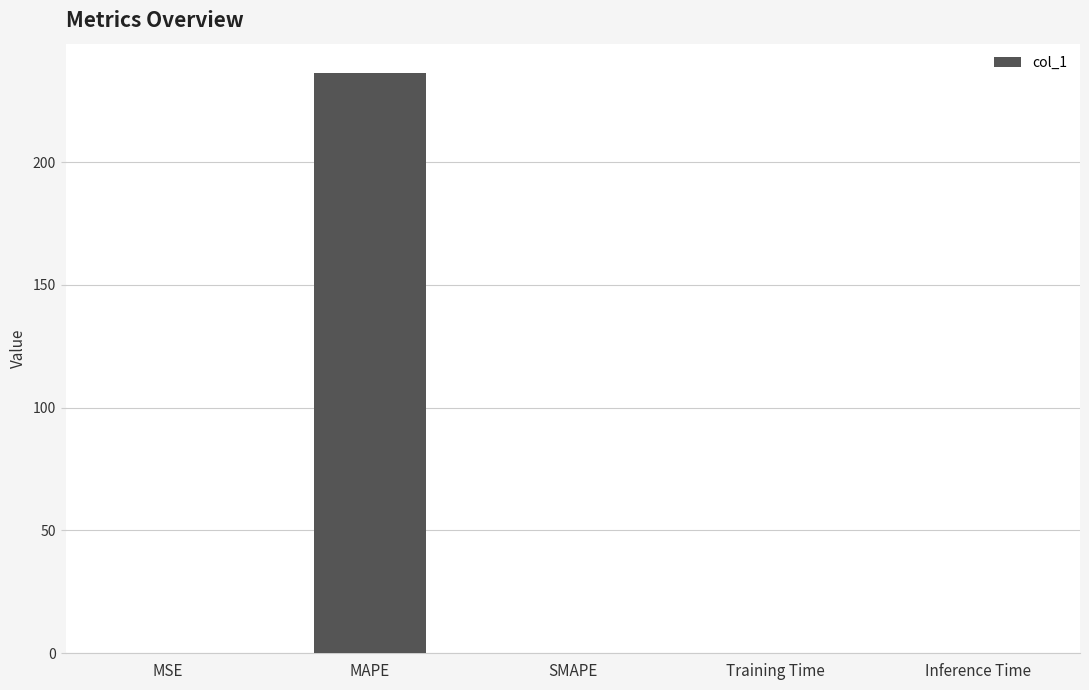

What is the sum of all values?

236.5